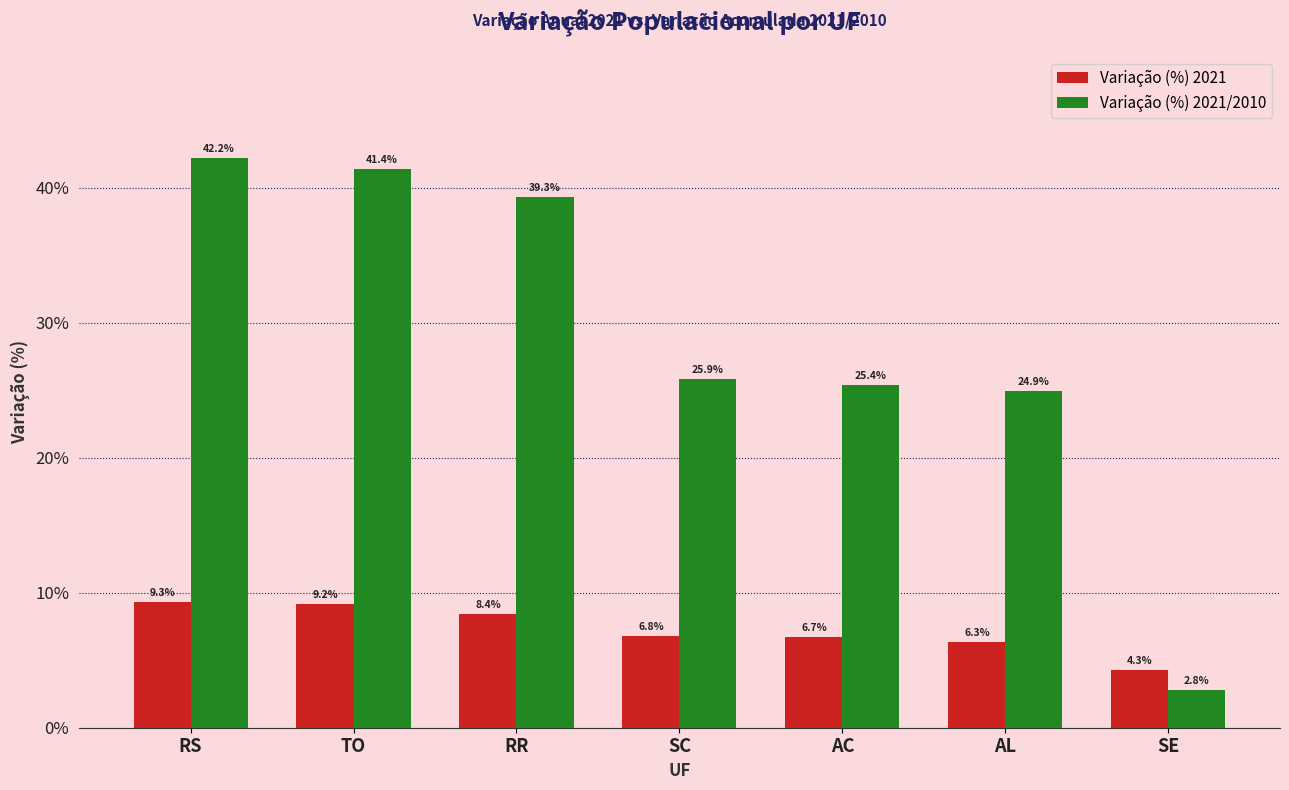

Rank the categories by Variação (%) 2021/2010 value from lowest to highest.

SE, AL, AC, SC, RR, TO, RS